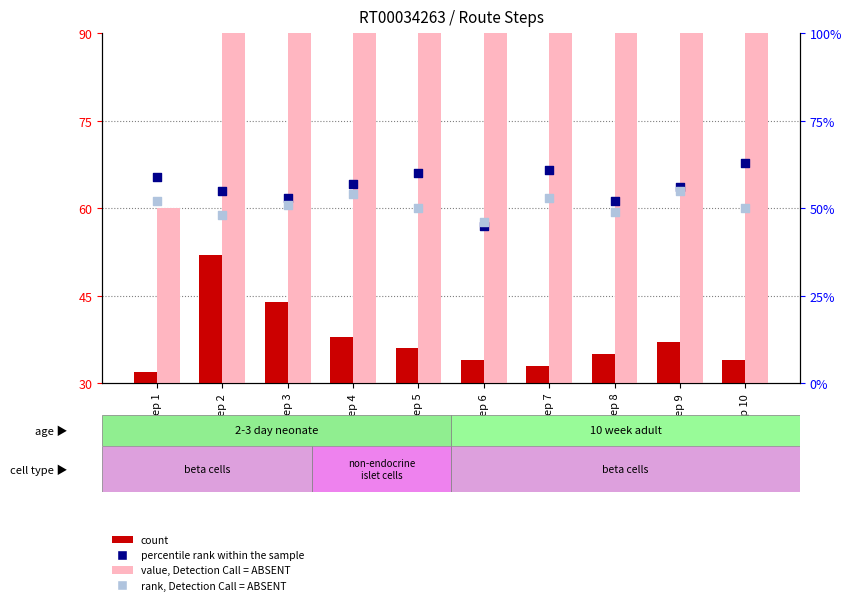

Which series contains the lowest Y value?

count